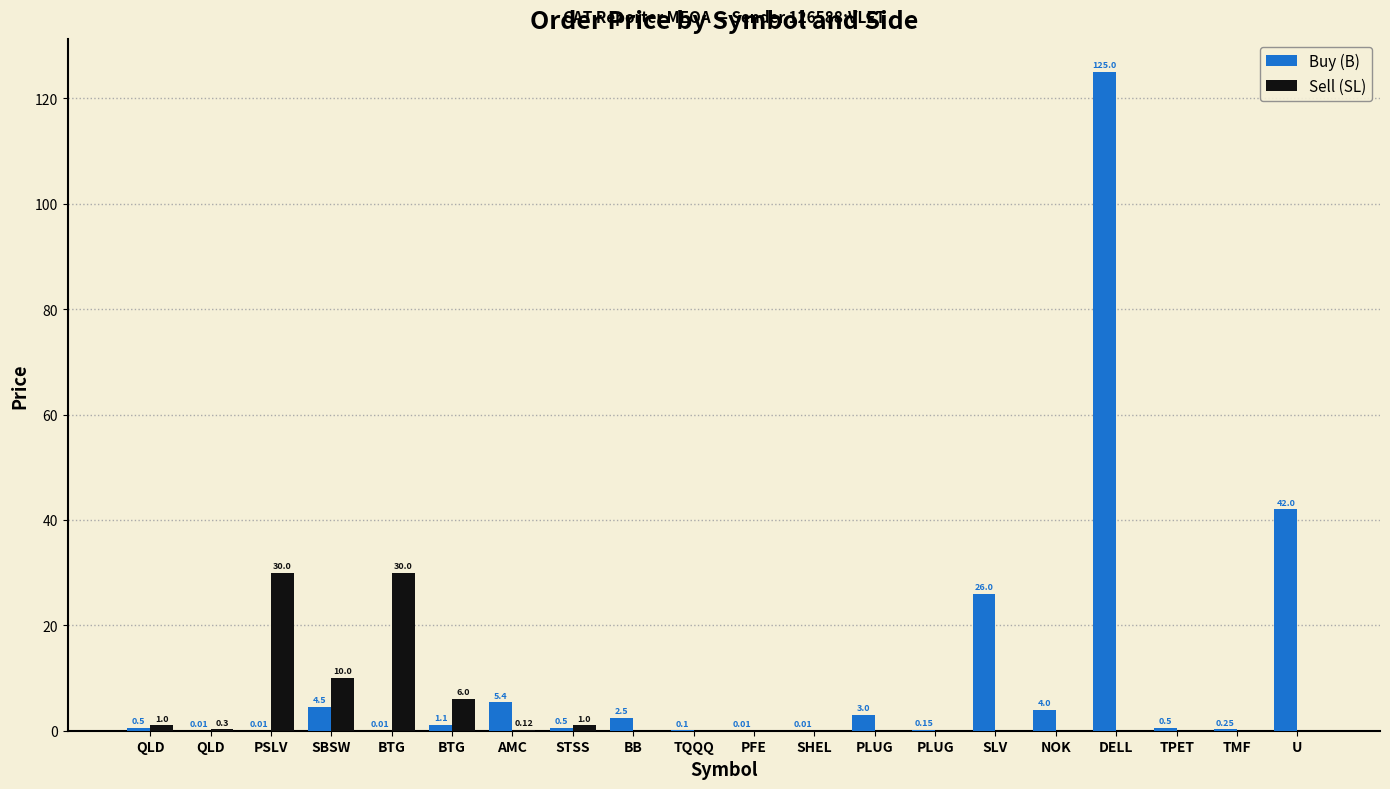

How many positive values does the Sell (SL) series have?

8